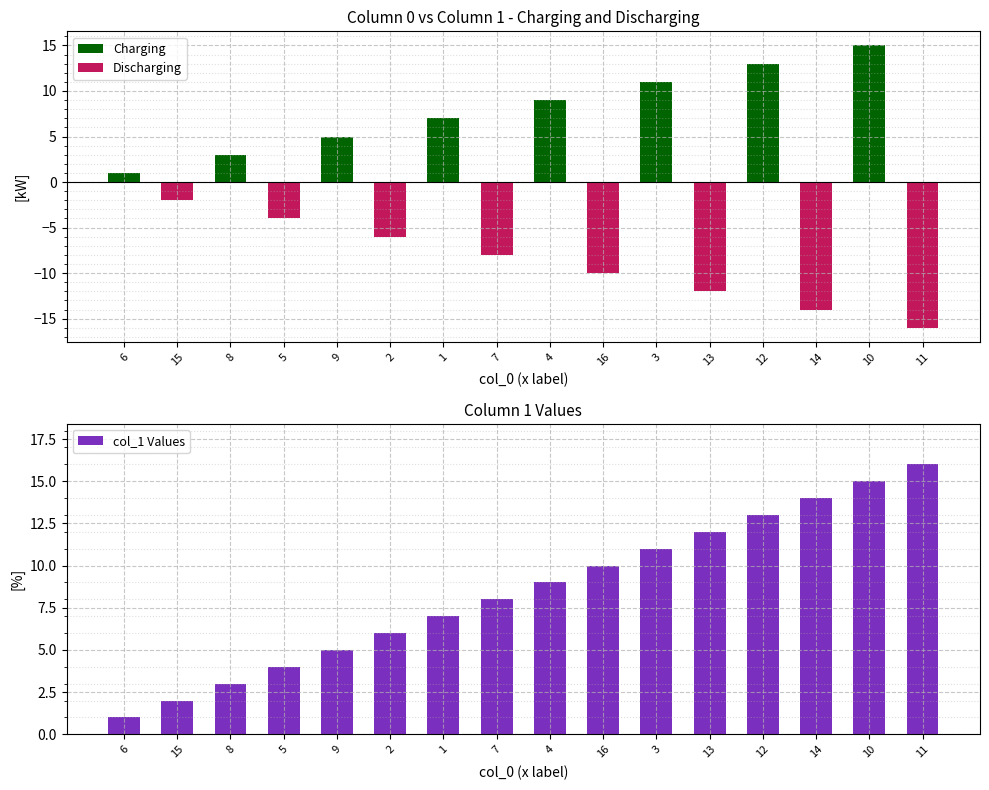

What is the difference between the maximum and second lowest values in the Discharging series?

14